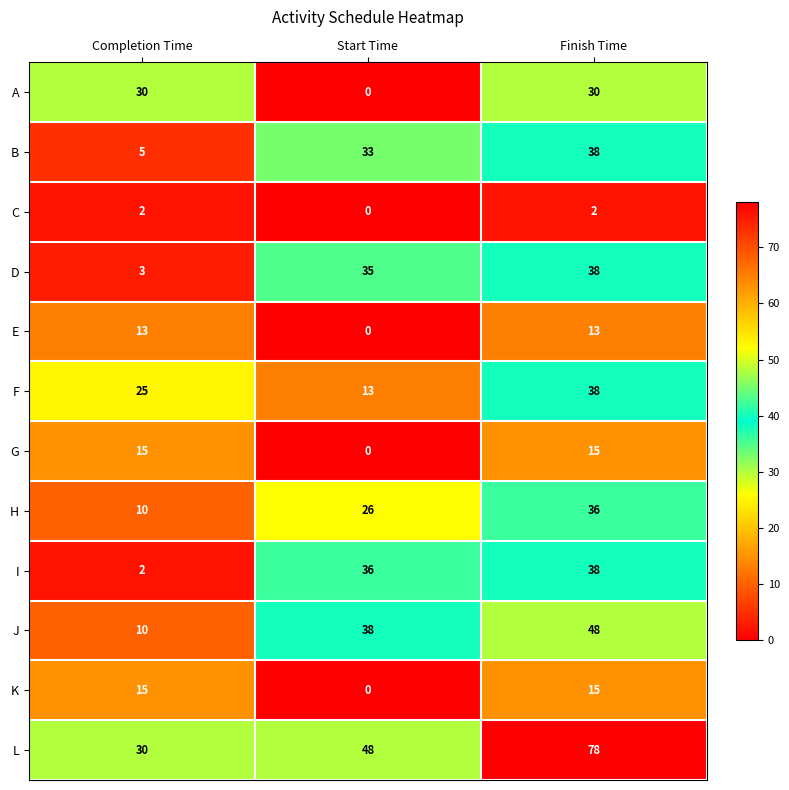

What is the difference between the highest and lowest values at Start Time?

48